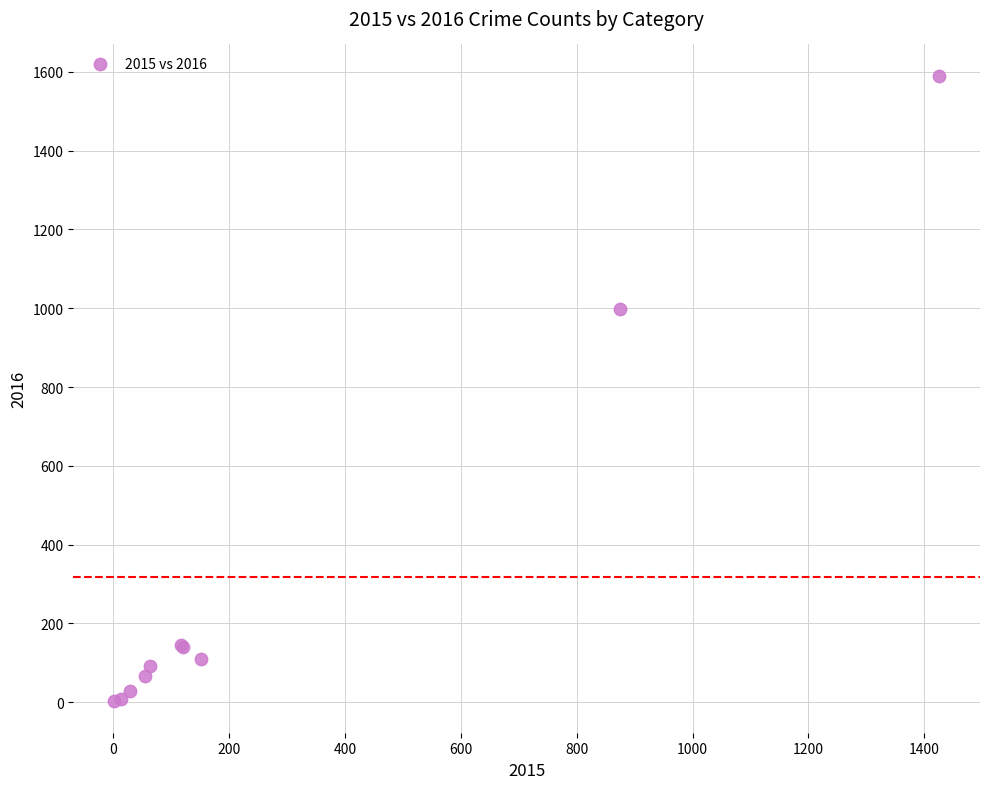

What Y value in the scatter plot is closest to 796?

999